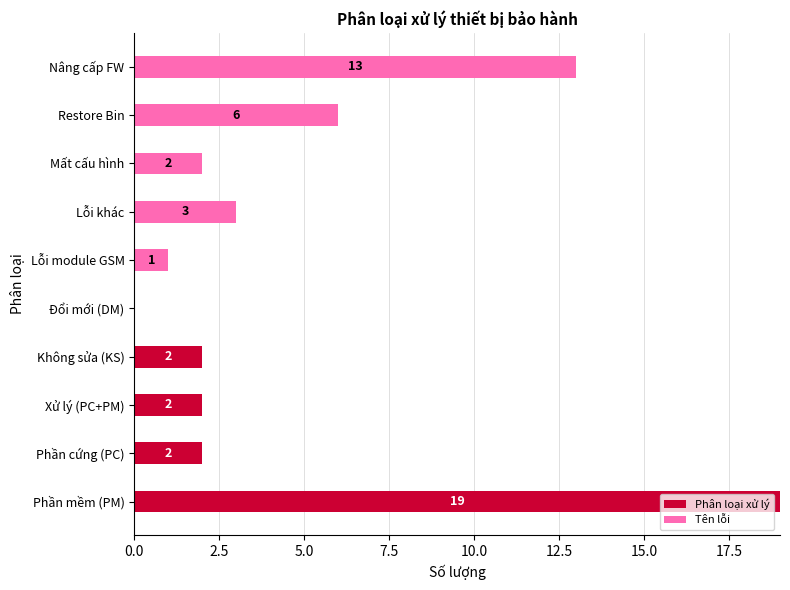

How many distinct data groups are displayed?

2